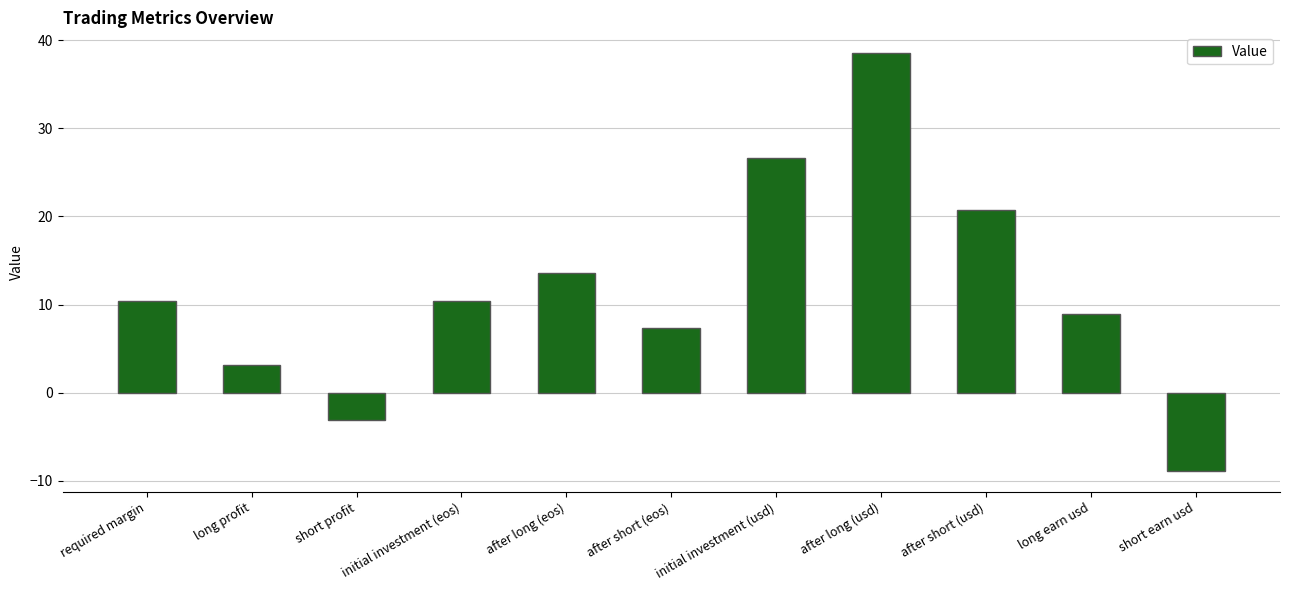

What value does the data have at after short (usd)?

20.7